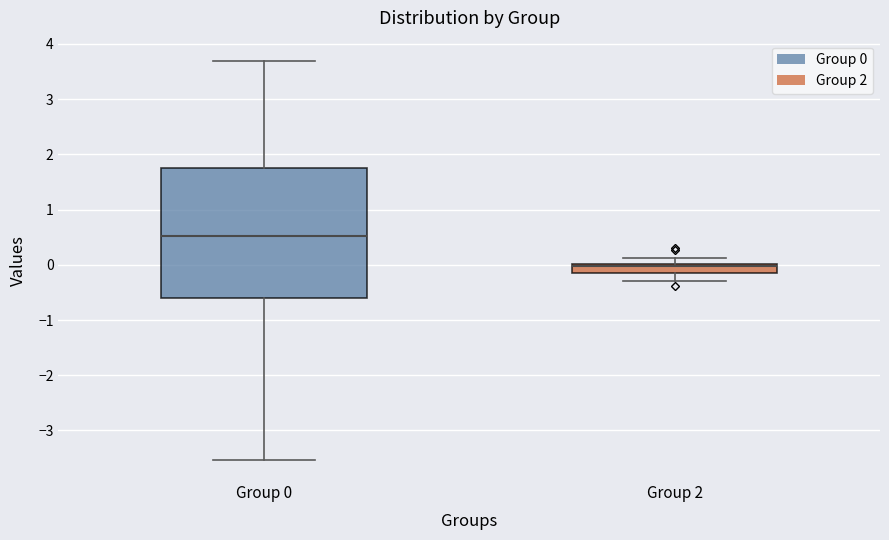

Reading left to right, transcribe this box plot: for each box, give where its median line is, the range the box spans, and where its two whiskers end, as read against the y-axis. The values are not printed on the chart, so give them approximately, as read against the axis.

Group 0: median 0.5, box -0.6 to 1.8, whiskers -3.5 to 3.7
Group 2: median 0.0 (just below the box's upper edge), box -0.1 to 0.0, whiskers -0.3 to 0.1